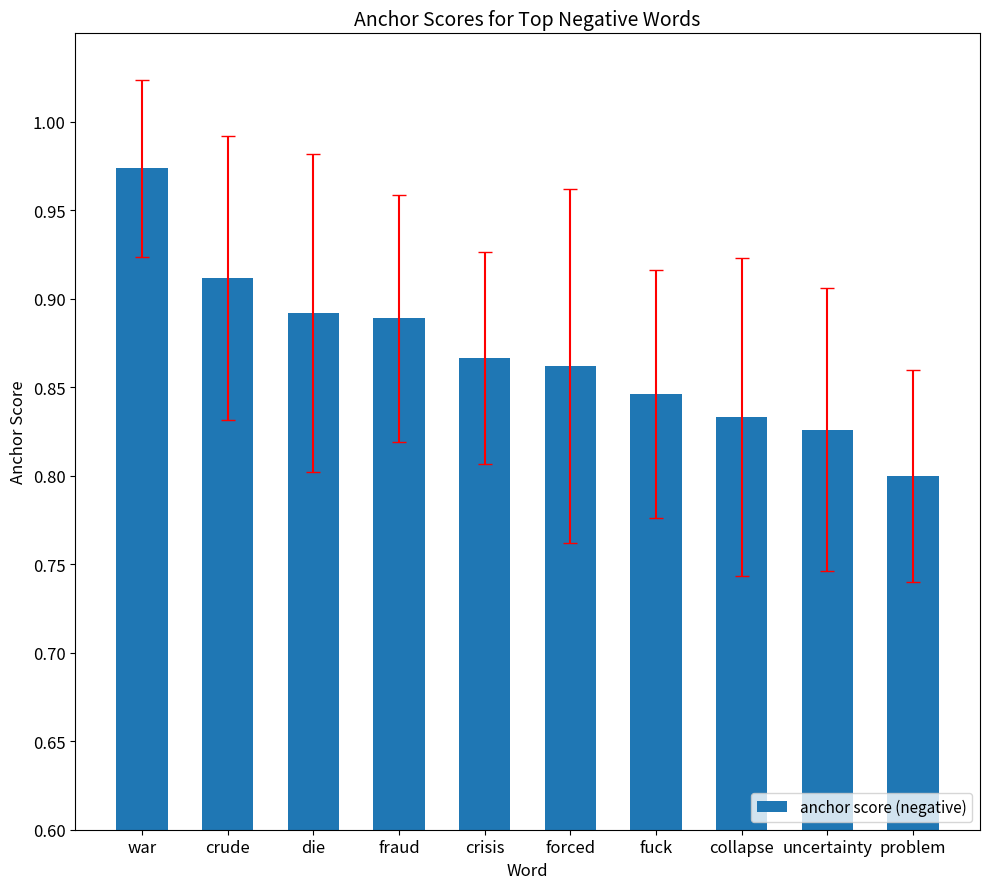

At which category does the chart reach its minimum across all series?

problem